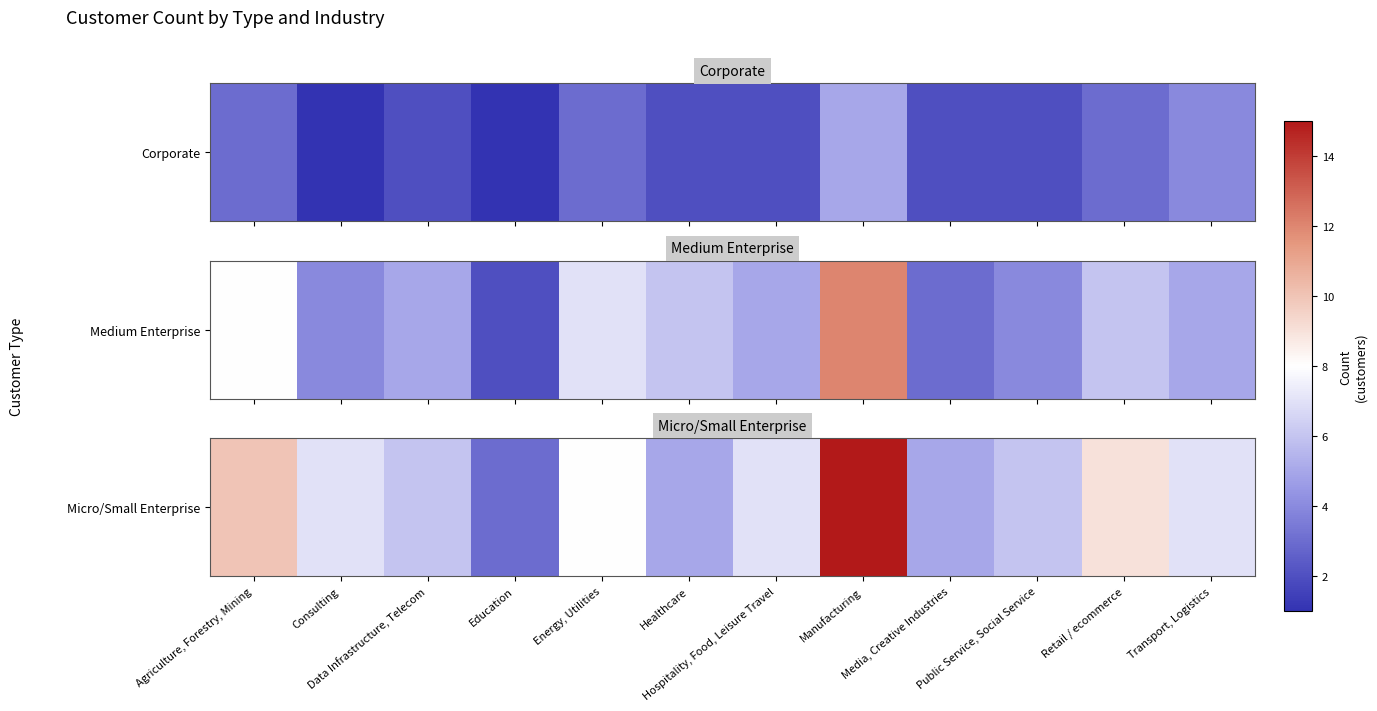

What is the ratio of the value at Hospitality, Food, Leisure Travel to the value at Transport, Logistics?

1.0